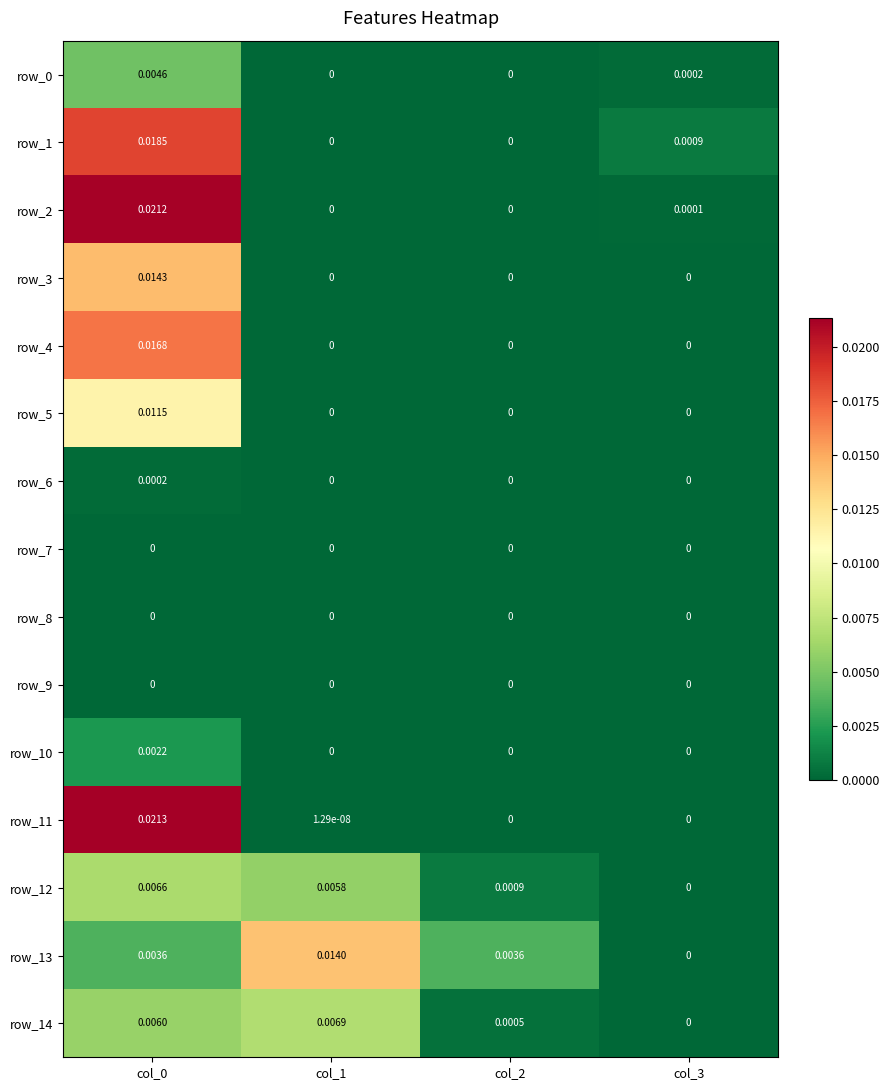

Which series has the largest total across all categories?

row_11